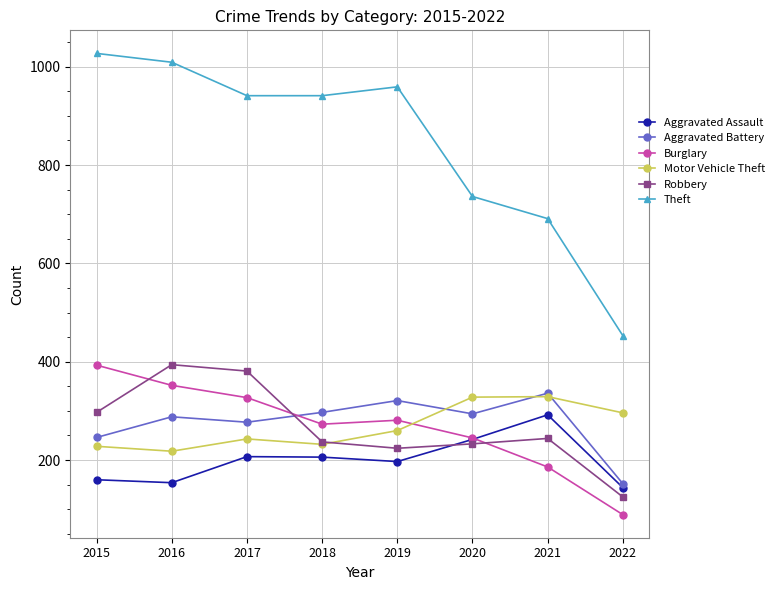

The value of Motor Vehicle Theft at 2016 is 218. True or false?

True